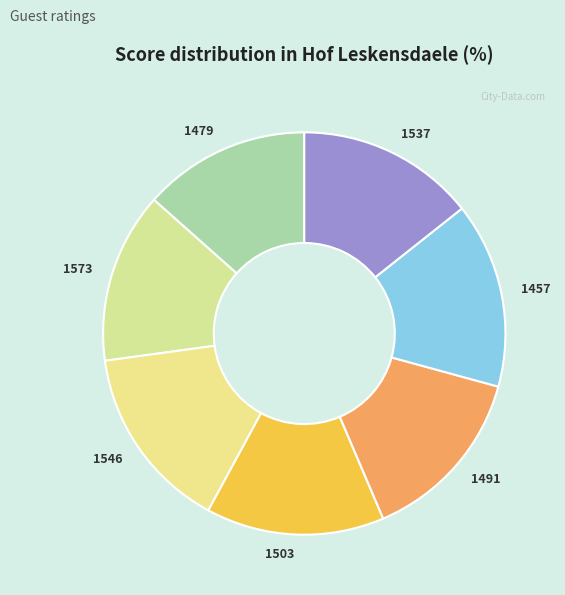

Between 1573 and 1491, which is larger?

1491